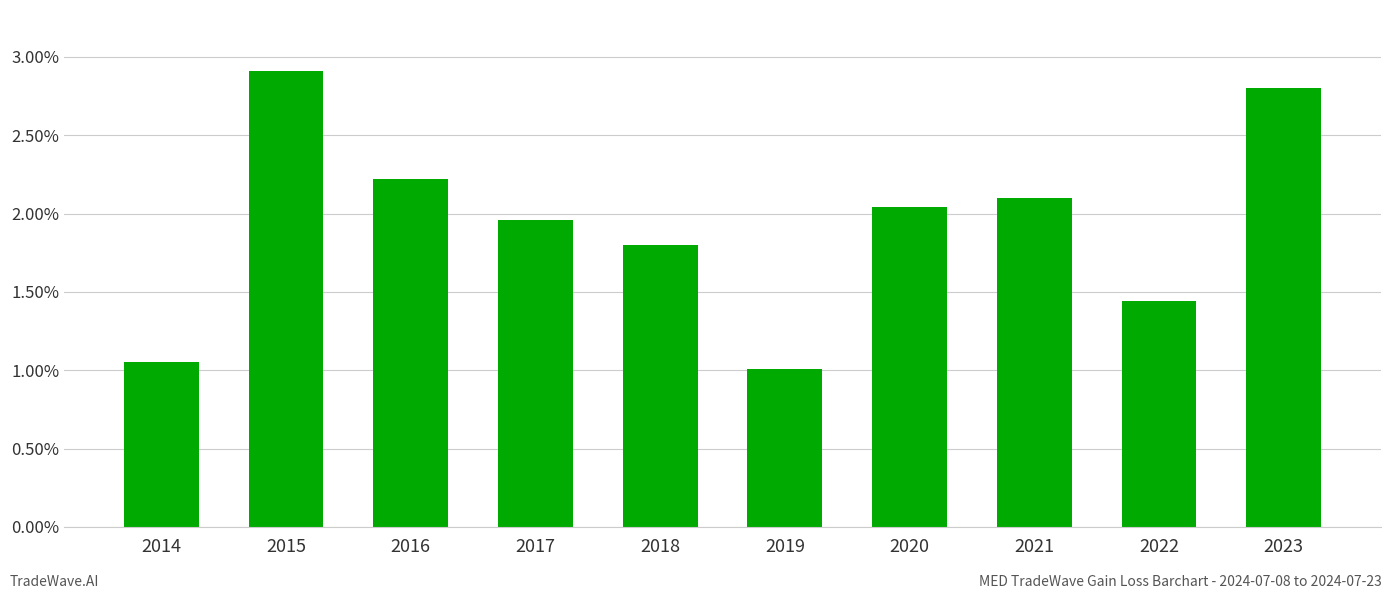

What is the sum of all values?

19.3